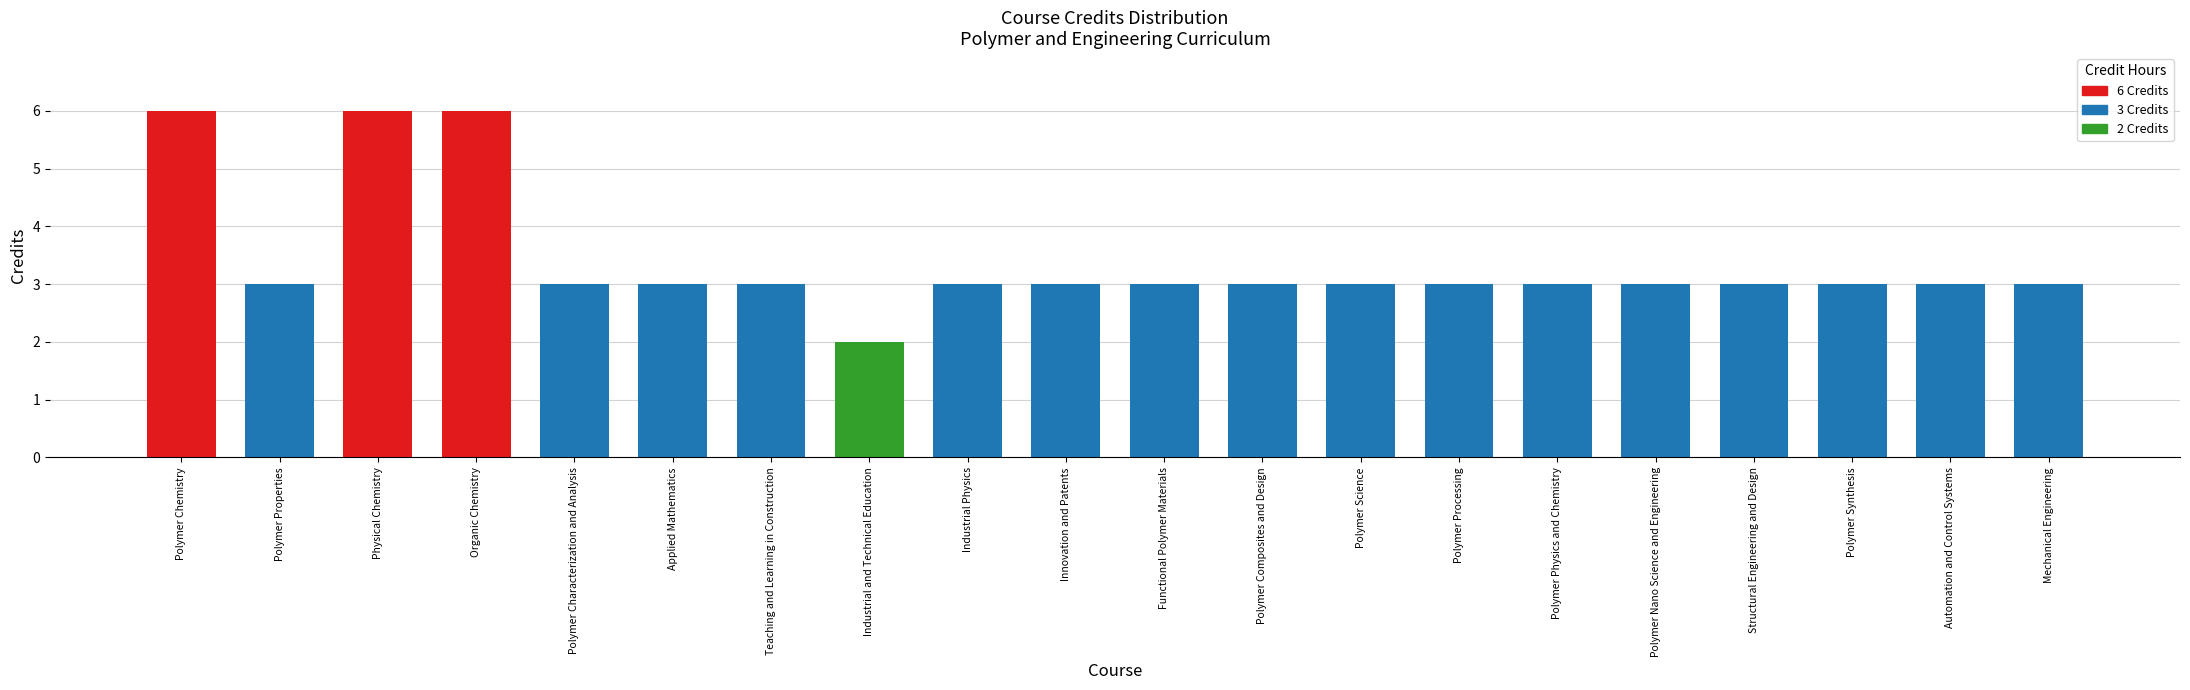

Where does the data first go above 3?

Polymer Chemistry